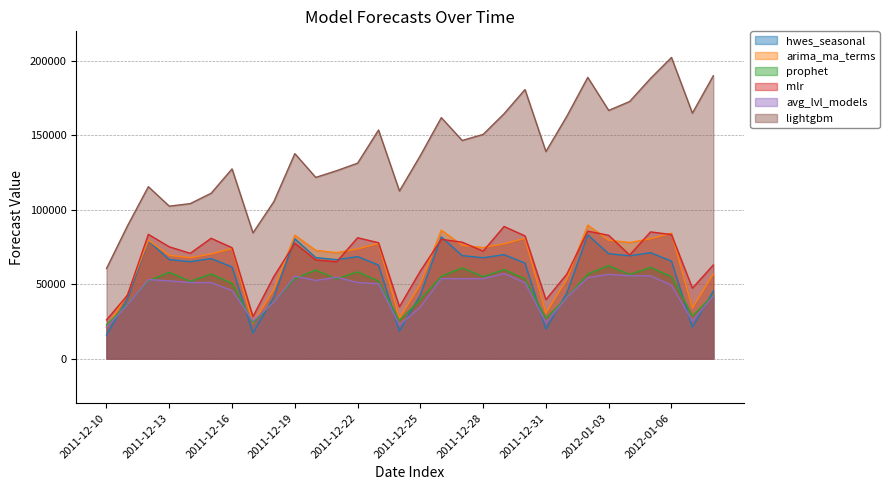

At which label does avg_lvl_models reach its minimum?

2011-12-10